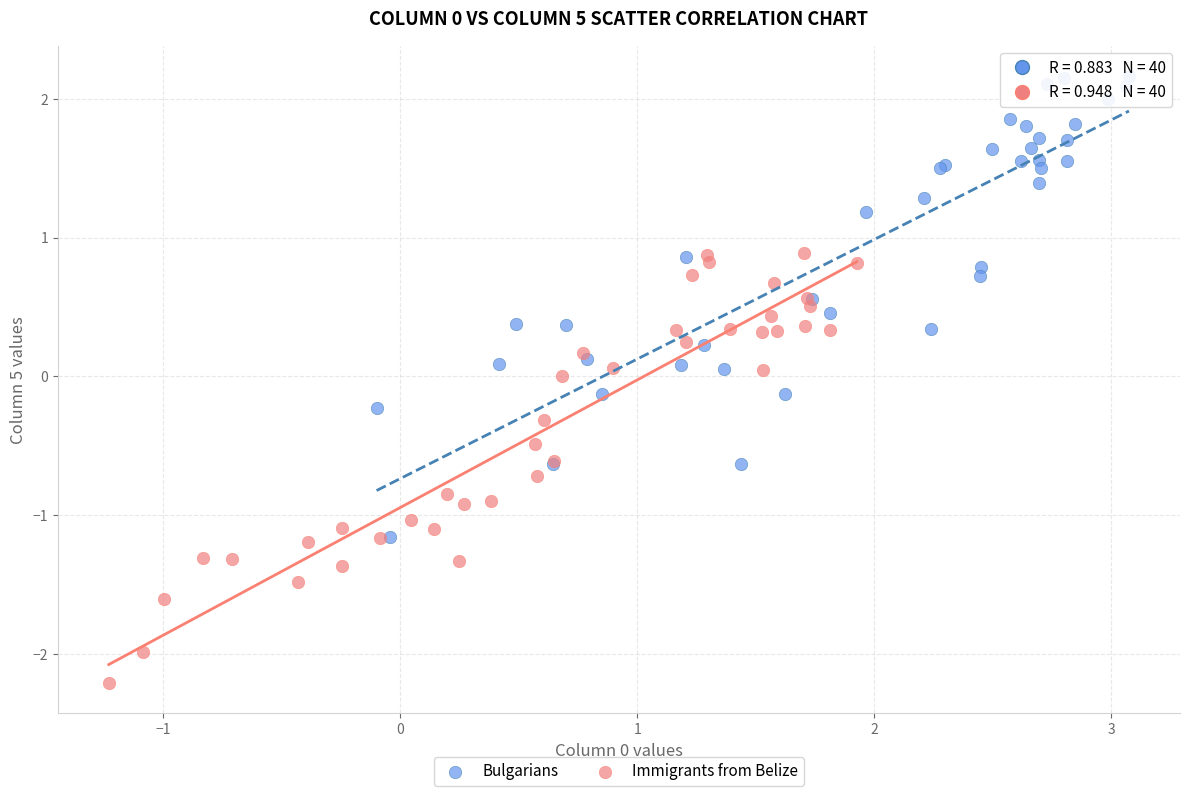

Which series has the widest spread of Y values?

Bulgarians